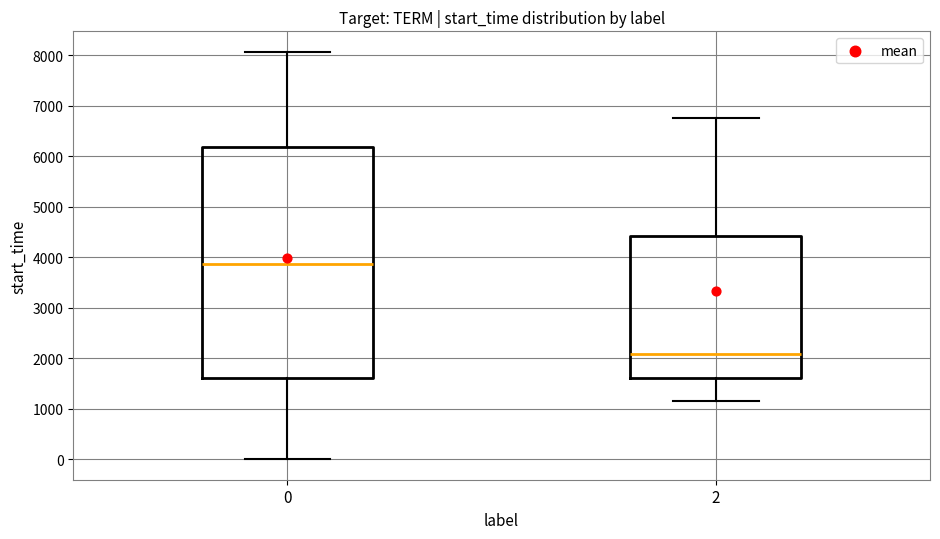

Reading left to right, read every box against the y-axis: the position of its median line, the range the box covers, and the ends of its whiskers. The values are not printed on the chart, so give them approximately, as read against the axis.

0: median 3900, box 1600 to 6200, whiskers 0 to 8100
2: median 2100, box 1600 to 4400, whiskers 1100 to 6800